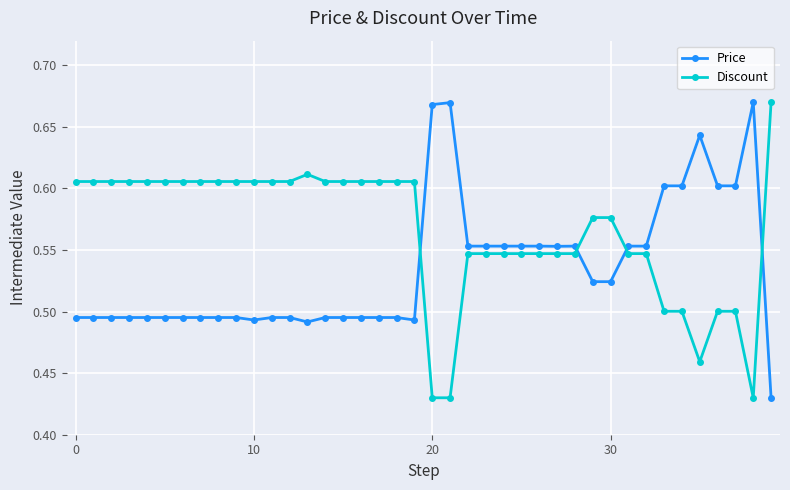

Count the Price values in the range 0 to 1.

40